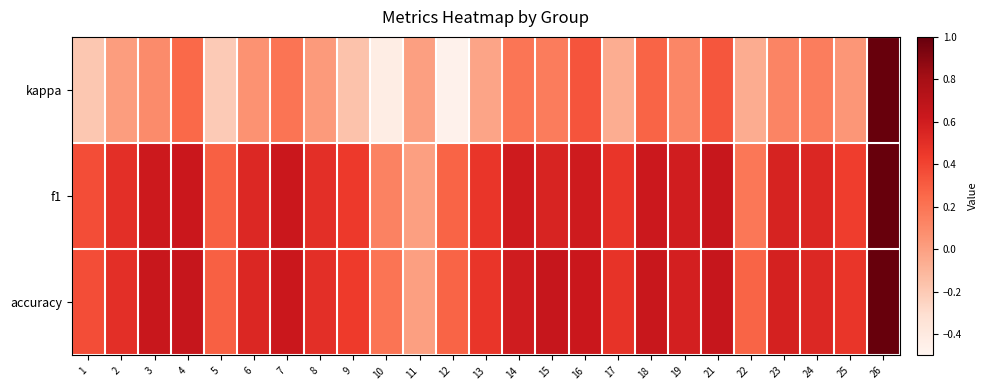

What is the maximum value shown in the chart?

1.0